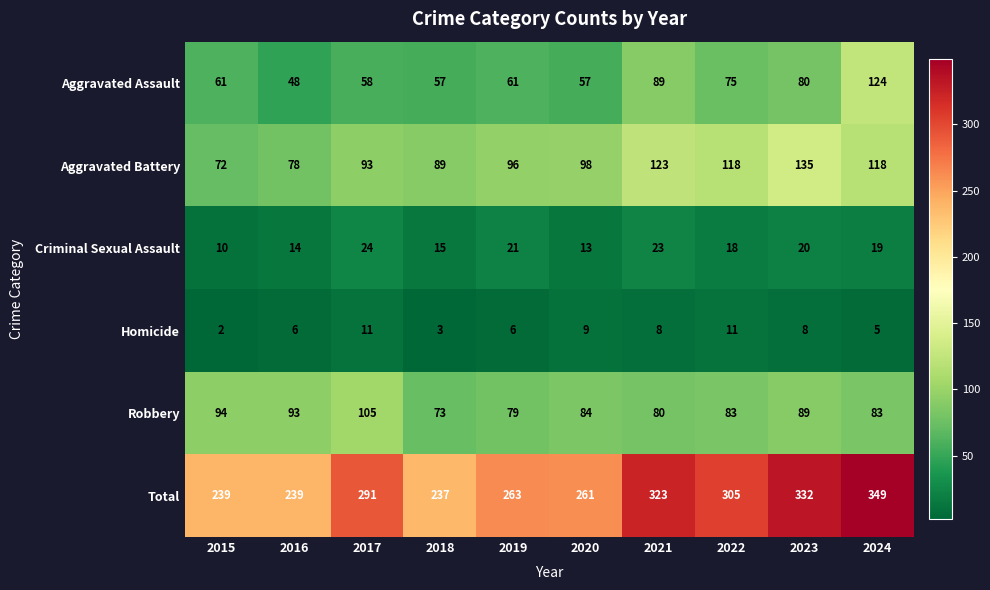

At which category is the sum across all series the highest?

2024